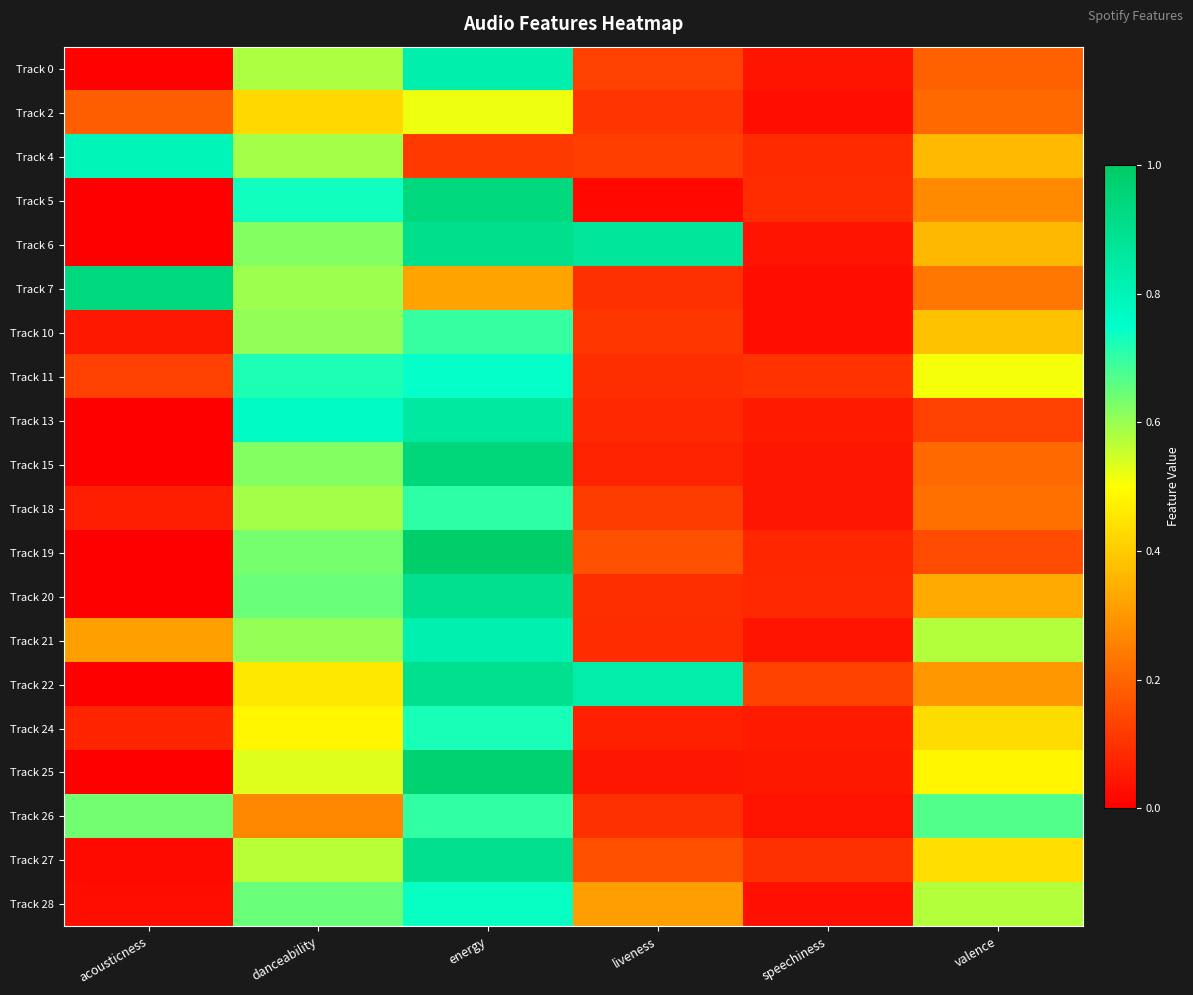

What is the difference between the highest and lowest values at energy?

0.9